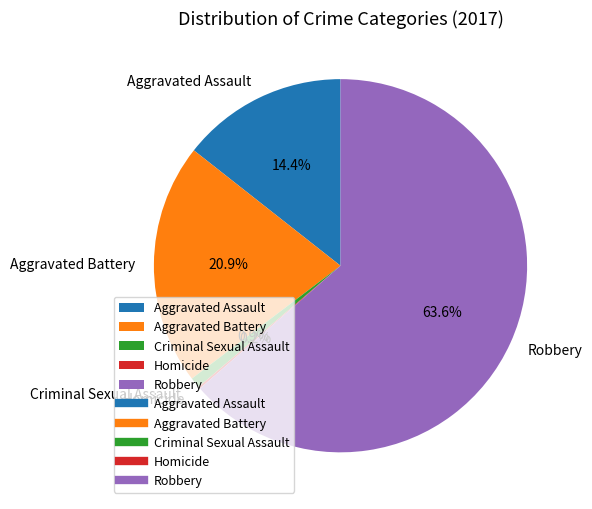

Do Aggravated Assault and Robbery together represent more than half of the pie?

Yes